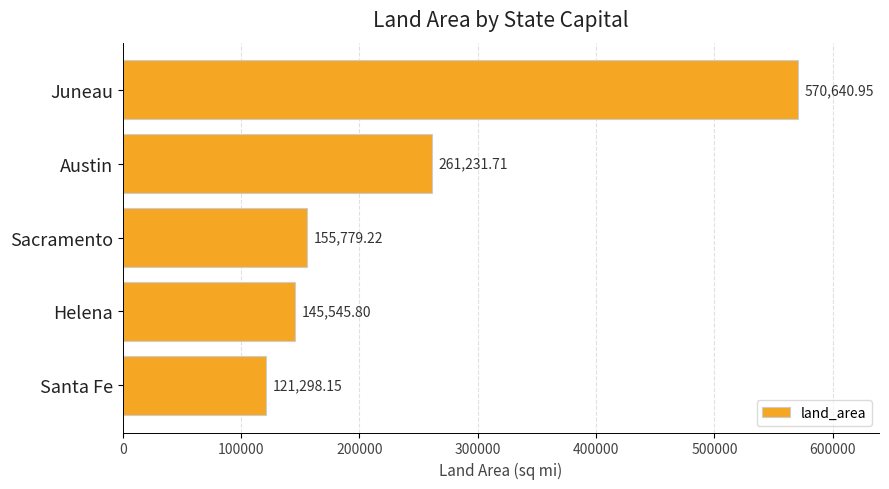

What is the label of the 4th bar from the bottom?

Austin